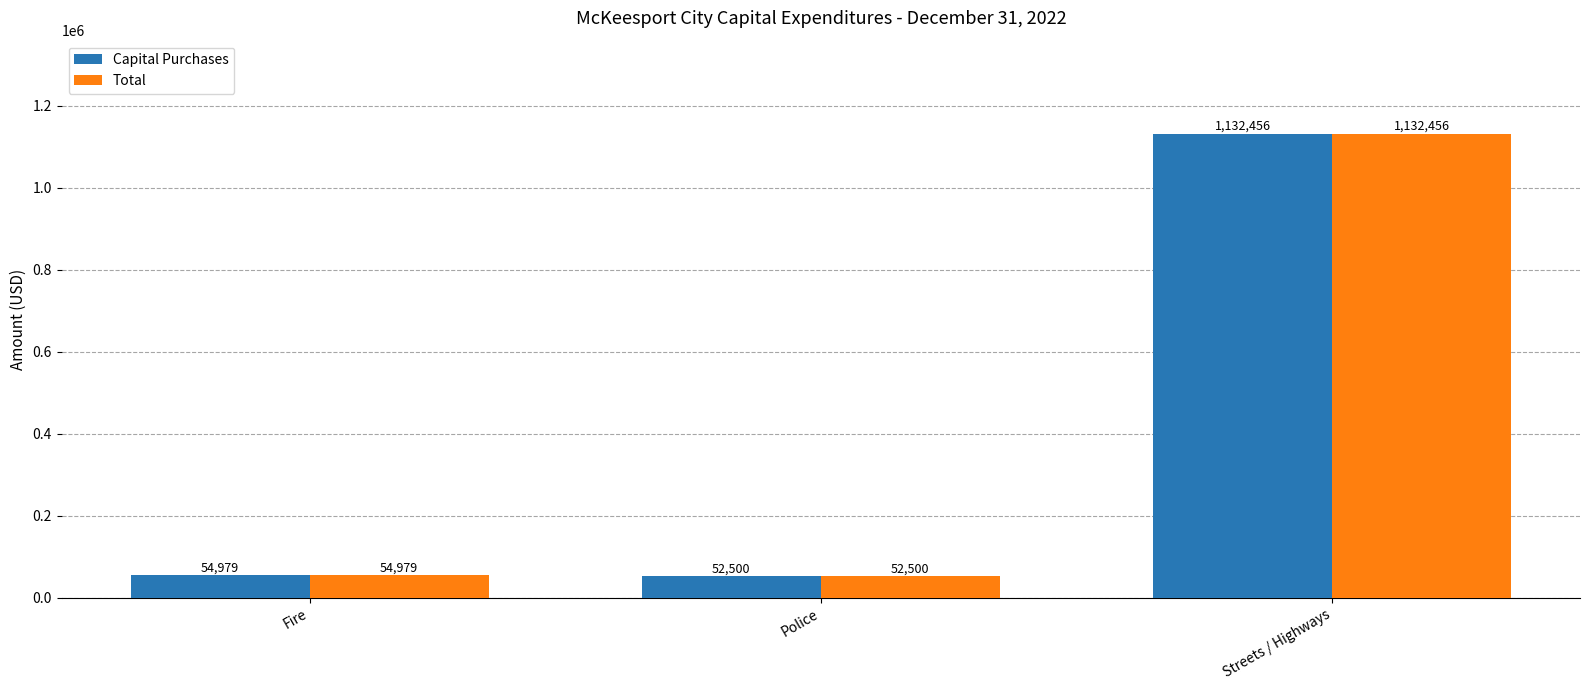

What is the difference between the second highest and minimum values in the Capital Purchases series?

2479